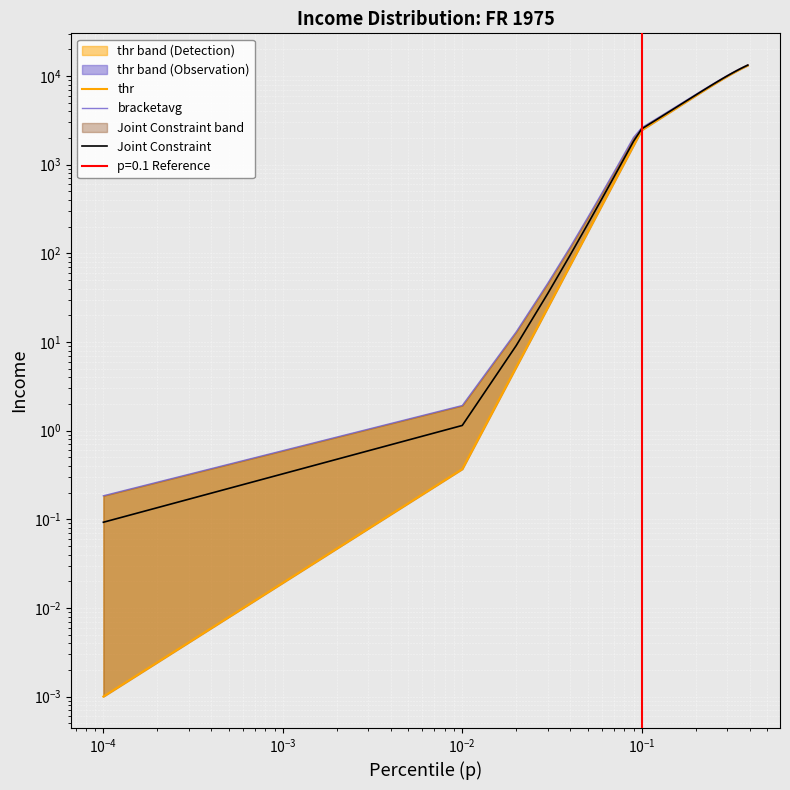

The thr series shows 3.4 at $\mathdefault{10^{-4}}$. True or false?

False